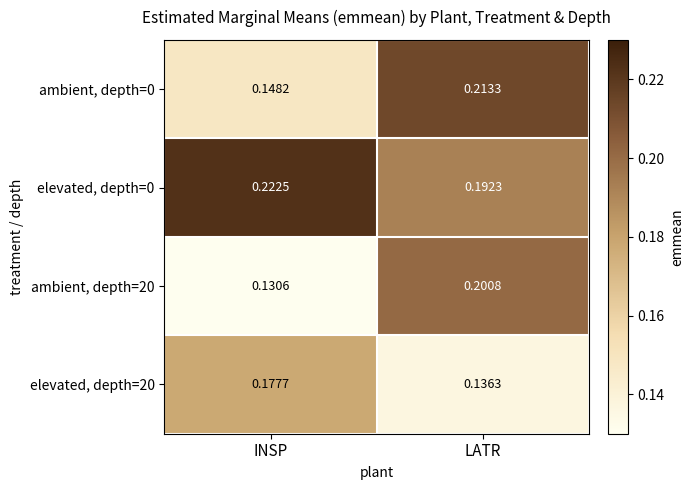

Which series has the largest total across all categories?

elevated, depth=0